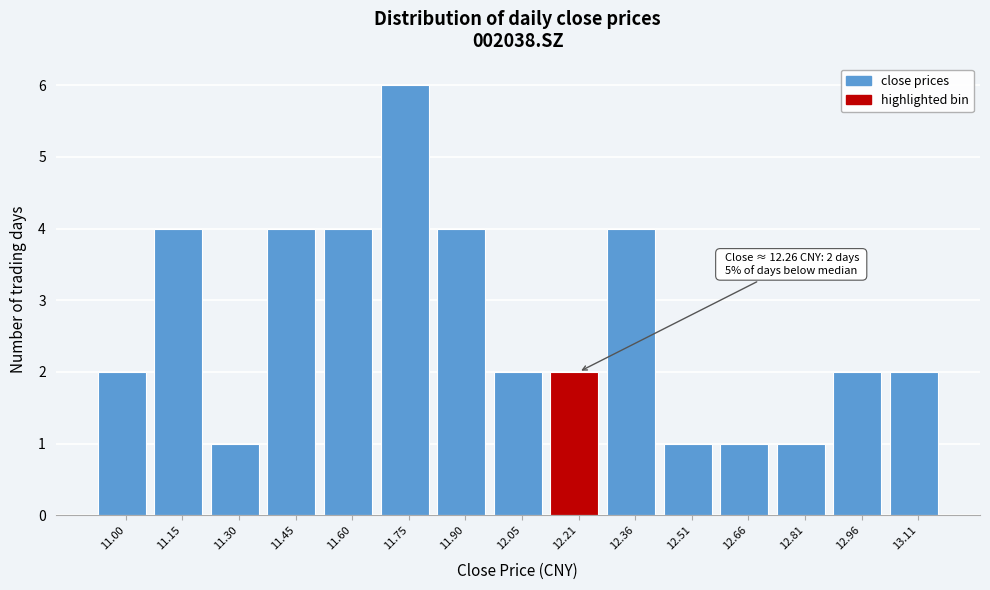

Reading right to left, list all the values displayed in this chart.

2	2	1	1	1	4	2	2	4	6	4	4	1	4	2